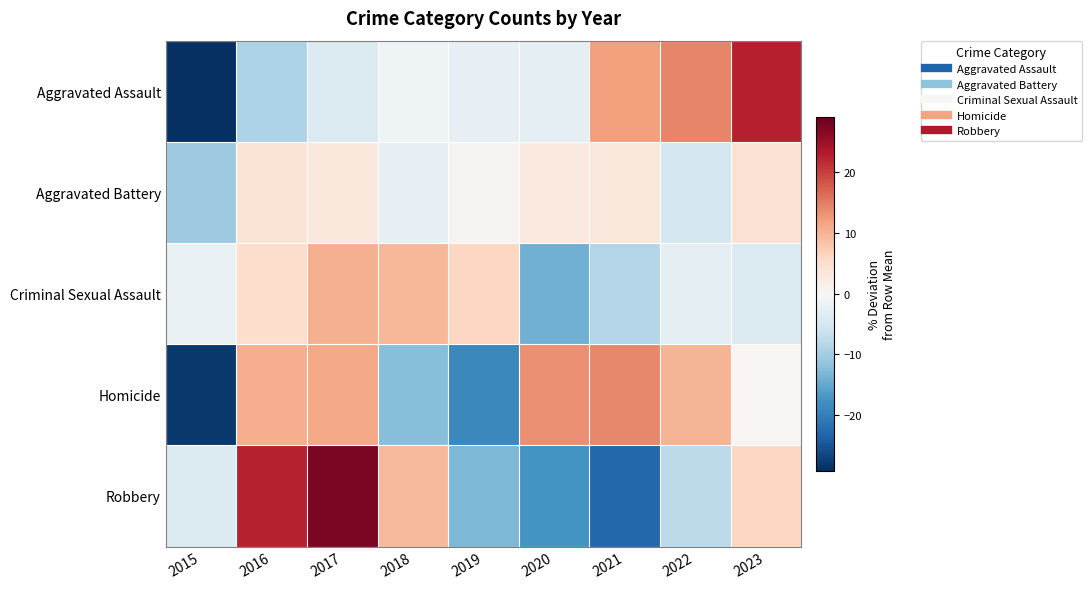

At which category is the sum across all series the highest?

2017